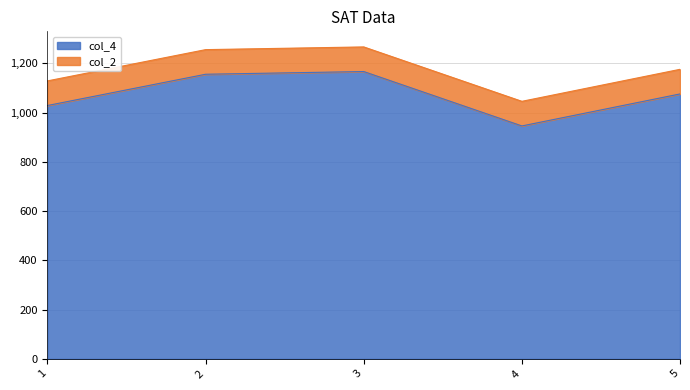

What is the ratio of the value at 5 to the value at 1?

1.0